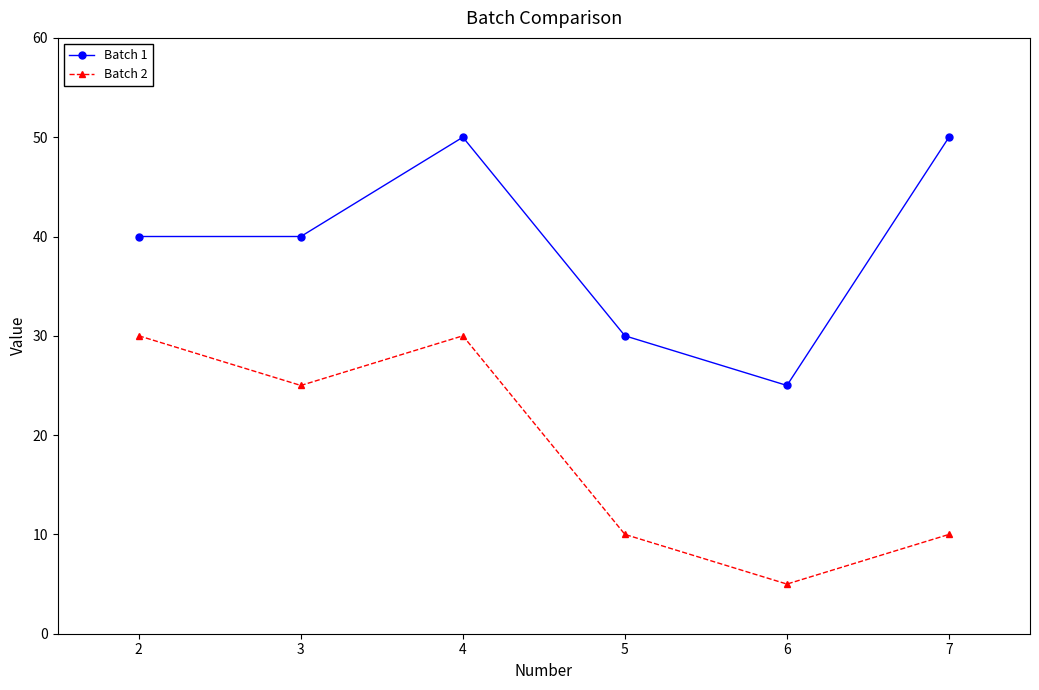

Which category has the lowest value in the Batch 2 series?

6